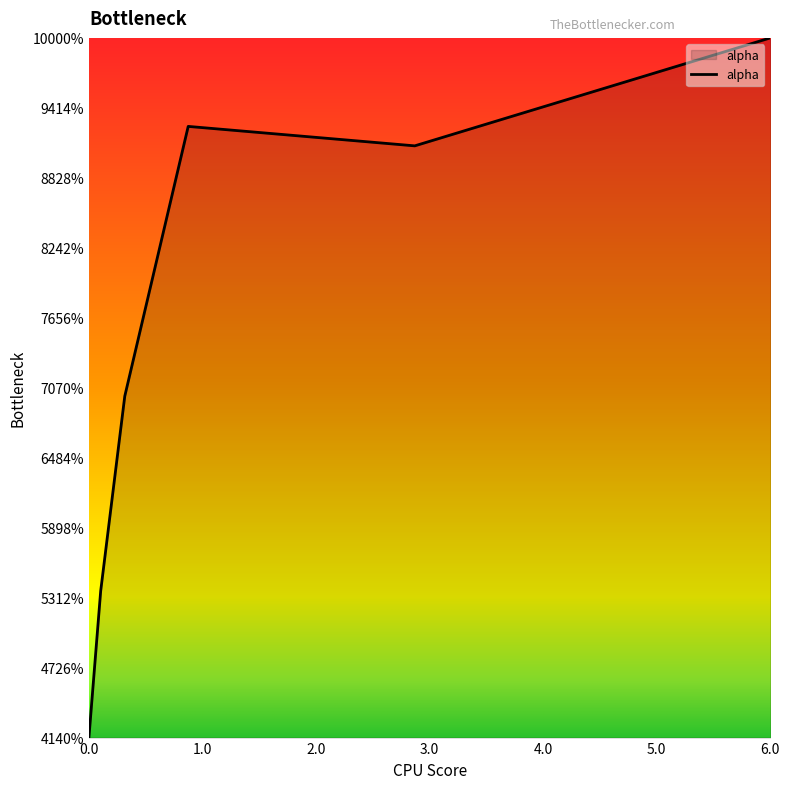

Rank the categories by value from lowest to highest.

0.0, 0.10362467025496366, 0.31572139421301193, 2.8679652672003653, 0.8739941955153254, 5.997789138070078